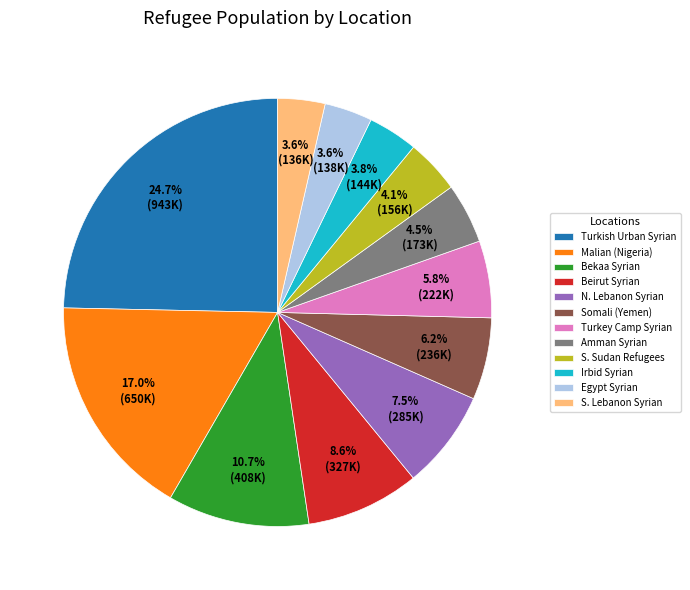

What percentage is NOT represented by Irbid Syrian?

96.2%